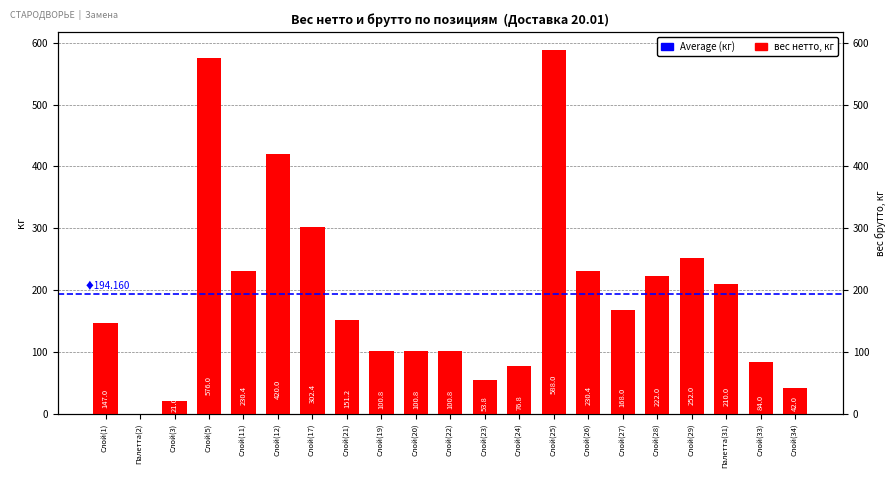

Are the bars horizontal?

No